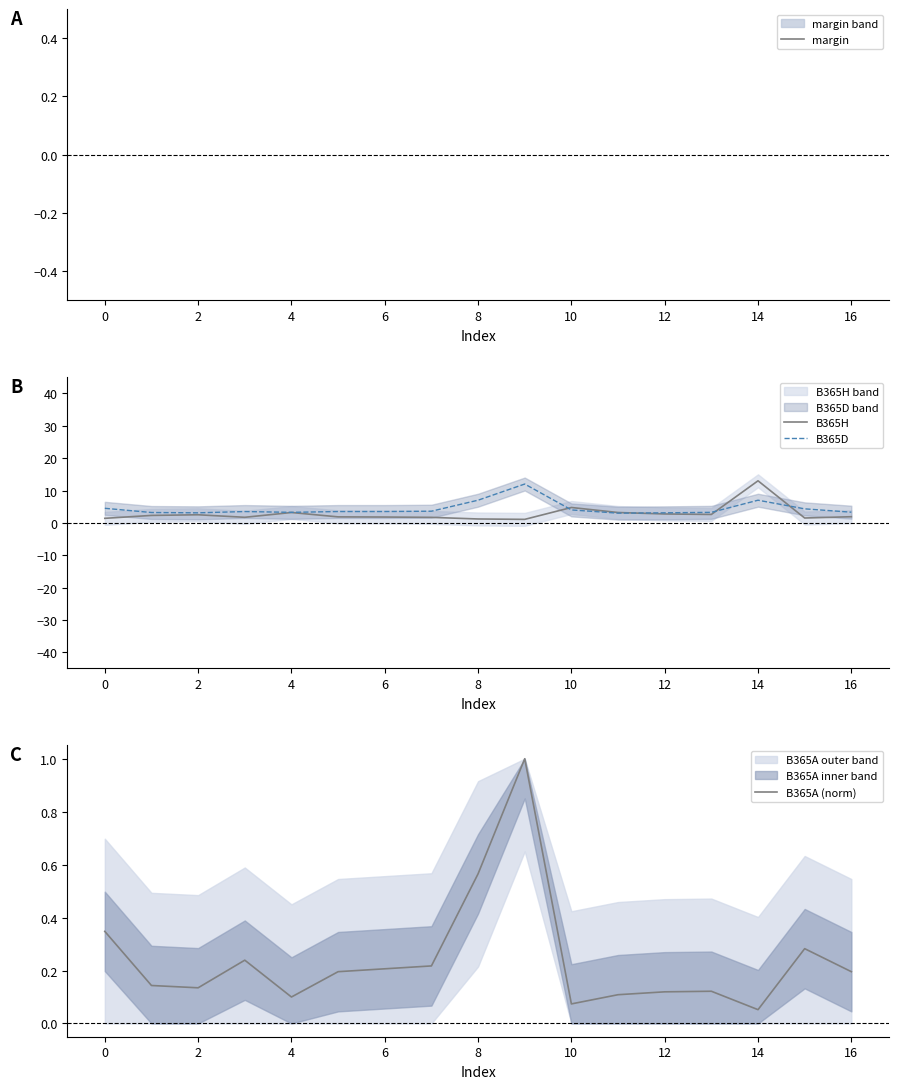

Is it true that B365H equals 4.8 at 10?

True